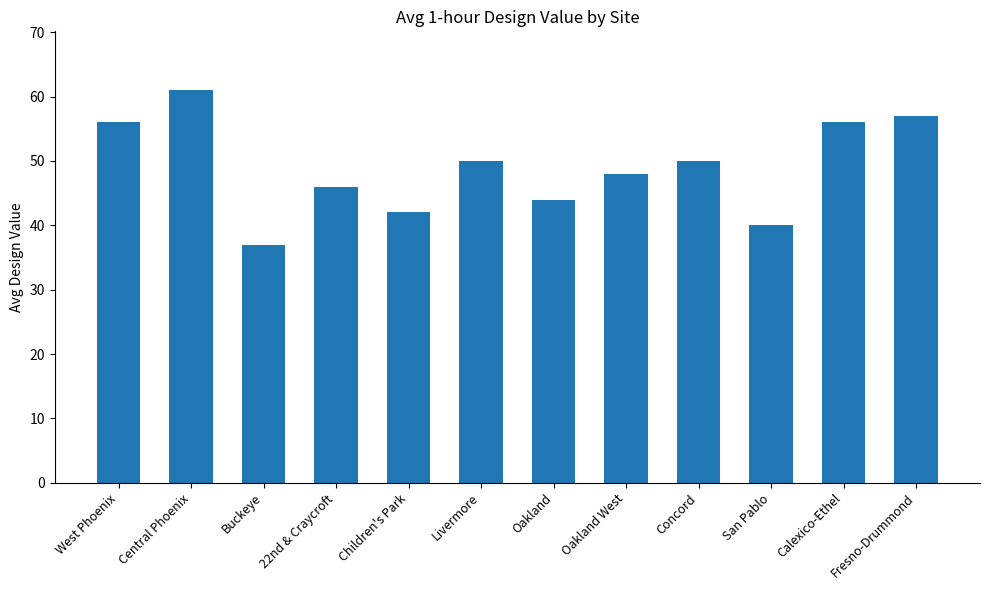

What is the sum of all values?

587